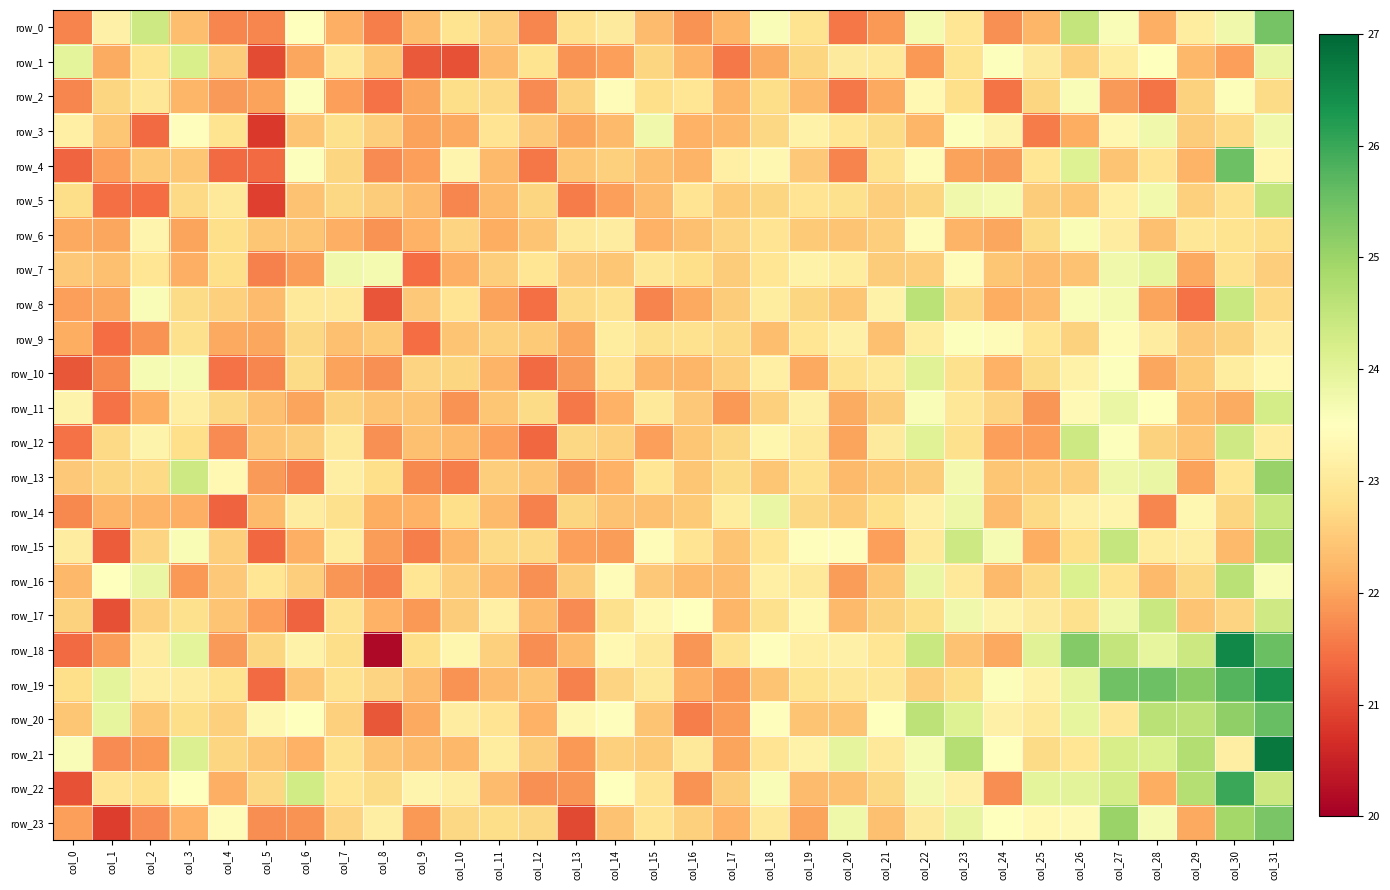

Reading left to right, what are all the values shown in this chart?

row_0: 21.7	23.2	24.4	22.3	21.7	21.7	23.5	22.1	21.6	22.3	22.9	22.6	21.7	22.9	23.1	22.3	21.8	22.2	23.6	22.9	21.5	21.9	23.7	22.9	21.8	22.2	24.5	23.6	22.1	23.1	23.7	25.4
row_1: 24.0	22.1	22.9	24.2	22.5	21.0	22.0	23.0	22.5	21.2	21.1	22.3	22.9	21.8	22.0	22.7	22.2	21.5	22.1	22.7	23.0	23.0	21.9	22.9	23.5	23.0	22.6	23.1	23.5	22.3	22.0	23.9
row_2: 21.7	22.7	23.0	22.2	21.9	22.0	23.5	22.0	21.5	22.0	22.8	22.7	21.7	22.6	23.4	22.8	22.9	22.2	22.8	22.3	21.5	22.1	23.4	22.8	21.5	22.7	23.6	21.9	21.5	22.6	23.6	22.7
row_3: 23.2	22.5	21.4	23.5	22.9	20.8	22.4	22.8	22.6	22.0	22.1	22.9	22.5	22.0	22.3	23.8	22.2	22.3	22.7	23.2	22.9	22.8	22.2	23.5	23.2	21.6	22.1	23.3	23.8	22.5	22.7	23.8
row_4: 21.3	21.9	22.5	22.4	21.4	21.4	23.5	22.7	21.7	22.0	23.3	22.3	21.5	22.4	22.6	22.3	22.2	23.2	23.3	22.5	21.7	22.9	23.4	22.0	21.9	22.9	24.1	22.4	22.9	22.2	25.5	23.3
row_5: 22.8	21.4	21.4	22.7	23.0	20.9	22.4	22.7	22.5	22.3	21.7	22.3	22.7	21.6	22.0	22.3	22.9	22.5	22.7	22.9	22.8	22.5	22.7	23.7	23.7	22.5	22.5	23.1	23.7	22.6	22.9	24.5
row_6: 22.1	22.0	23.3	22.0	22.8	22.5	22.4	22.1	21.8	22.2	22.6	22.1	22.4	23.0	23.1	22.2	22.4	22.6	22.9	22.5	22.4	22.6	23.4	22.2	22.0	22.8	23.6	23.1	22.4	23.0	22.9	22.8
row_7: 22.5	22.4	22.9	22.2	22.8	21.6	21.9	23.8	23.7	21.4	22.2	22.6	22.9	22.5	22.5	23.0	22.8	22.5	22.9	23.2	23.1	22.5	22.5	23.4	22.5	22.3	22.4	23.8	23.9	22.1	22.9	22.6
row_8: 22.0	22.0	23.6	22.8	22.6	22.3	23.0	23.0	21.1	22.5	22.9	22.0	21.4	22.7	22.8	21.7	22.1	22.5	23.1	22.7	22.5	23.2	24.6	22.7	22.1	22.3	23.6	23.7	22.0	21.5	24.4	22.7
row_9: 22.1	21.4	21.8	22.8	22.1	22.0	22.7	22.4	22.5	21.4	22.4	22.6	22.5	22.0	23.1	22.8	22.9	22.7	22.3	22.9	23.2	22.4	23.1	23.5	23.4	22.9	22.6	23.4	23.1	22.5	22.6	23.1
row_10: 21.2	21.7	23.7	23.7	21.5	21.7	22.7	22.0	21.8	22.6	22.7	22.2	21.4	21.9	22.9	22.2	22.2	22.6	23.2	22.1	22.8	23.0	24.1	22.8	22.2	22.8	23.2	23.5	22.0	22.5	23.1	23.3
row_11: 23.2	21.5	22.1	23.1	22.7	22.4	22.0	22.6	22.4	22.4	21.8	22.4	22.7	21.6	22.2	23.0	22.5	21.9	22.6	23.2	22.1	22.5	23.6	23.0	22.6	21.9	23.4	23.9	23.5	22.3	22.1	24.3
row_12: 21.5	22.7	23.2	22.8	21.7	22.4	22.5	23.0	21.8	22.4	22.3	22.0	21.3	22.7	22.6	22.0	22.5	22.7	23.3	23.0	22.0	23.1	24.0	22.8	22.0	21.9	24.4	23.5	22.6	22.4	24.3	23.1
row_13: 22.5	22.7	22.7	24.4	23.4	21.9	21.6	23.1	22.8	21.7	21.6	22.6	22.4	21.9	22.2	22.9	22.4	22.7	22.4	22.9	22.3	22.4	22.5	23.7	22.4	22.5	22.5	23.8	23.9	22.0	22.9	25.0
row_14: 21.7	22.2	22.2	22.2	21.3	22.3	23.1	22.8	22.1	22.2	22.8	22.3	21.6	22.7	22.4	22.4	22.5	23.1	23.9	22.7	22.5	22.8	23.2	23.8	22.3	22.7	23.2	23.3	21.7	23.3	22.7	24.4
row_15: 23.1	21.2	22.6	23.6	22.5	21.4	22.1	23.1	21.9	21.6	22.2	22.7	22.7	21.9	21.9	23.4	22.9	22.4	22.9	23.5	23.5	21.9	23.0	24.4	23.6	22.1	22.8	24.5	23.1	23.1	22.3	24.7
row_16: 22.2	23.5	23.9	21.9	22.5	22.9	22.6	21.8	21.6	22.9	22.6	22.2	21.8	22.5	23.4	22.5	22.3	22.3	23.2	23.0	21.9	22.4	23.9	23.0	22.3	22.7	24.1	22.9	22.3	22.7	24.6	23.6
row_17: 22.6	21.1	22.6	22.8	22.4	22.0	21.3	22.9	22.2	21.9	22.5	23.1	22.3	21.7	22.8	23.3	23.5	22.2	22.8	23.3	22.3	22.6	22.8	23.7	23.2	23.0	22.8	23.8	24.4	22.4	22.6	24.3
row_18: 21.4	21.9	23.1	24.0	21.9	22.7	23.2	22.8	20.2	22.8	23.3	22.6	21.8	22.3	23.4	23.0	21.8	22.9	23.5	23.2	23.2	22.9	24.4	22.4	22.1	24.1	25.3	24.5	23.9	24.4	26.5	25.5
row_19: 22.8	24.0	23.1	23.1	22.9	21.4	22.4	22.9	22.7	22.3	21.8	22.3	22.4	21.6	22.6	23.0	22.1	21.9	22.4	22.9	23.0	23.0	22.5	22.8	23.6	23.2	23.9	25.5	25.5	25.2	25.8	26.4
row_20: 22.4	23.9	22.4	22.8	22.6	23.3	23.5	22.6	21.2	22.1	23.1	22.9	22.2	23.3	23.5	22.4	21.6	21.9	23.5	22.4	22.4	23.5	24.6	24.1	23.2	23.0	23.9	23.0	24.6	24.6	25.1	25.6
row_21: 23.6	21.7	21.9	24.1	22.7	22.4	22.2	22.9	22.4	22.3	22.2	23.1	22.5	21.9	22.6	22.5	23.0	22.0	22.9	23.2	24.0	23.0	23.7	24.7	23.5	22.7	23.0	24.2	24.2	24.7	23.1	26.8
row_22: 21.1	22.9	22.8	23.5	22.1	22.7	24.3	22.9	22.8	23.3	23.1	22.3	21.8	21.8	23.5	22.9	21.8	22.5	23.6	22.3	22.4	22.7	23.7	23.2	21.8	24.0	24.0	24.3	22.1	24.7	26.0	24.4
row_23: 22.0	20.9	21.7	22.2	23.4	21.8	21.8	22.6	23.1	21.9	22.7	22.8	22.7	21.0	22.4	22.9	22.6	22.2	23.0	22.0	23.8	22.4	23.1	23.9	23.5	23.4	23.4	25.0	23.6	22.1	24.9	25.4